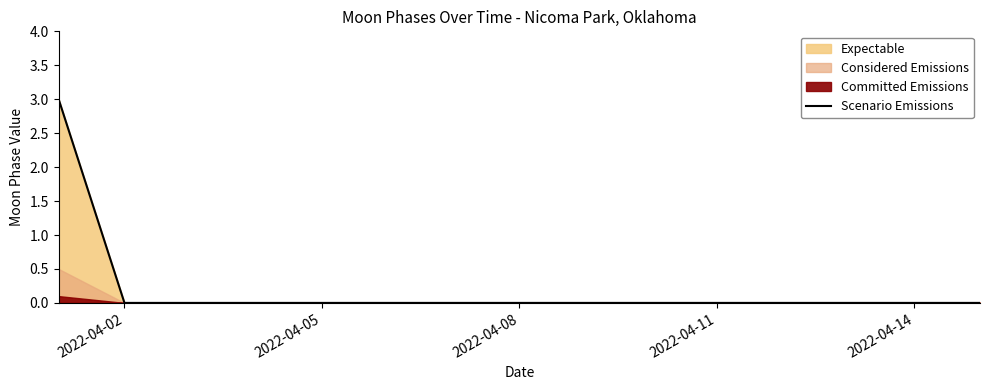

What is the maximum value for Scenario Emissions?

3